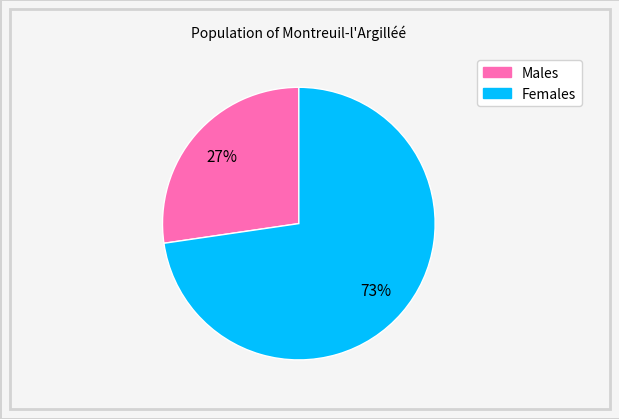

How many slices are in this pie chart?

2